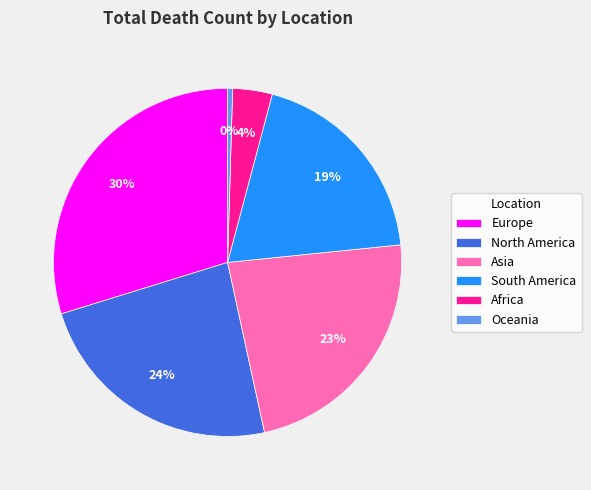

Which has a higher value, South America or North America?

North America